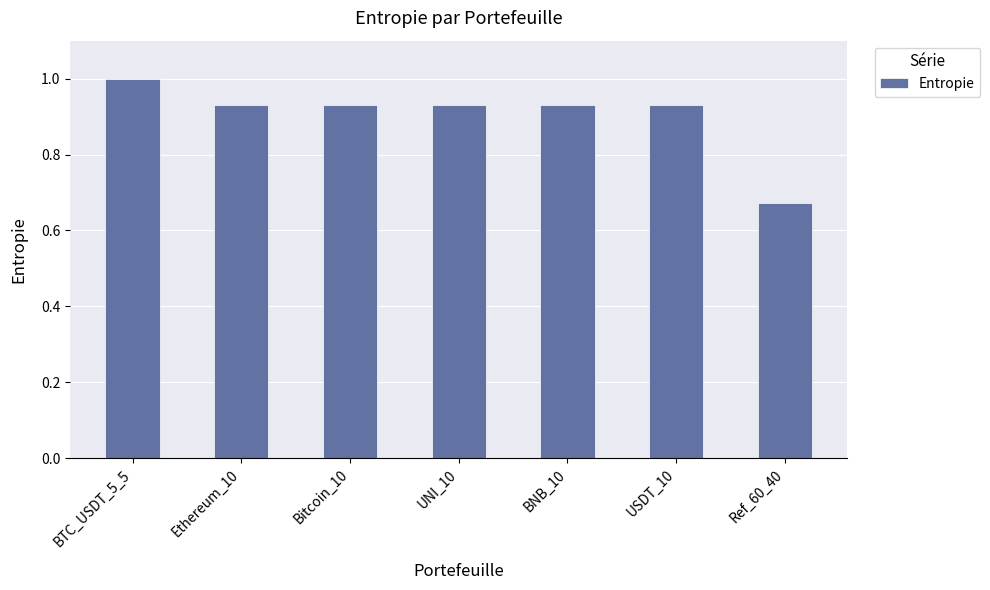

How many data points does each series have?

7